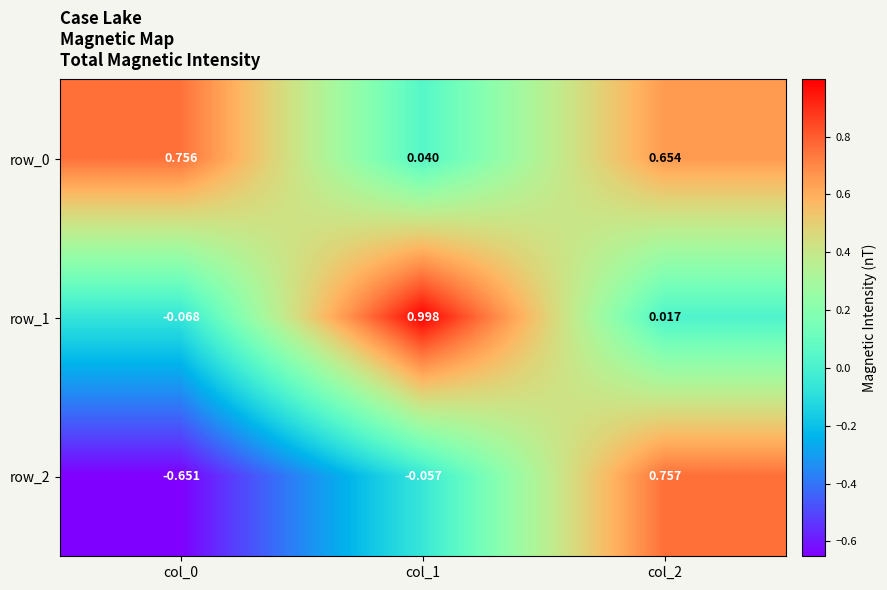

What is the sum of all row_1 values?

0.9